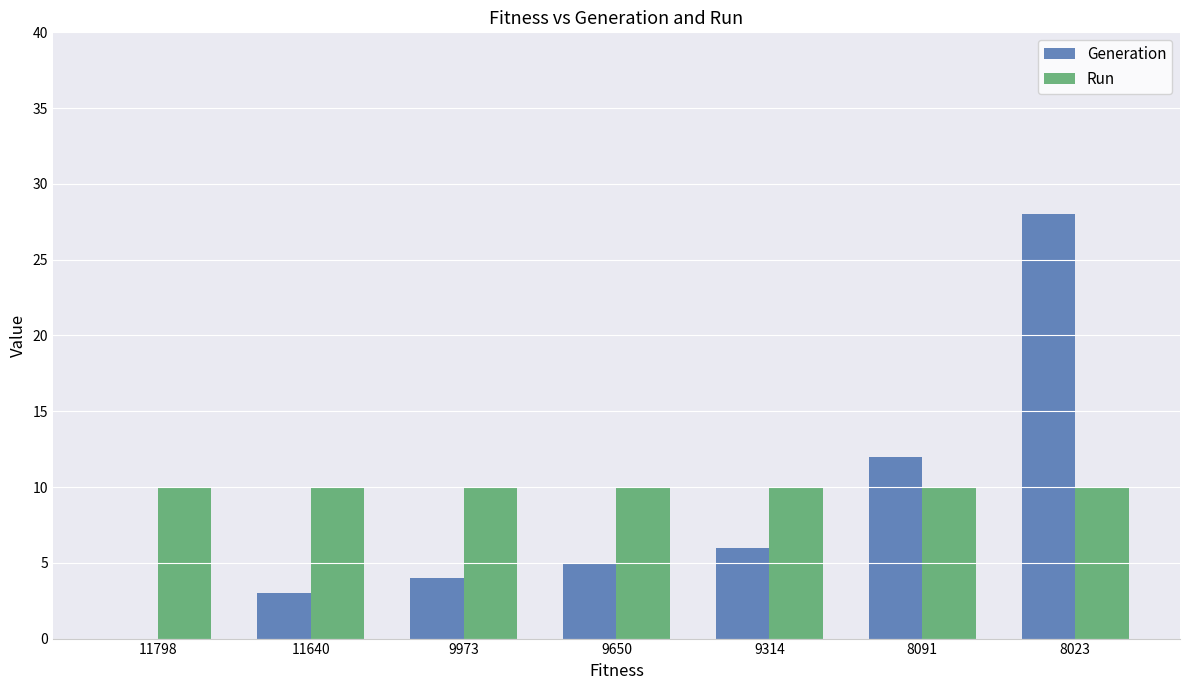

Which series has the largest total across all categories?

Run